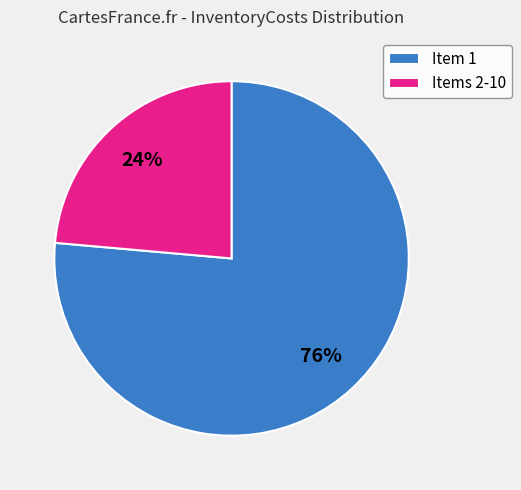

To the nearest percent, what is the average slice percentage?

50%